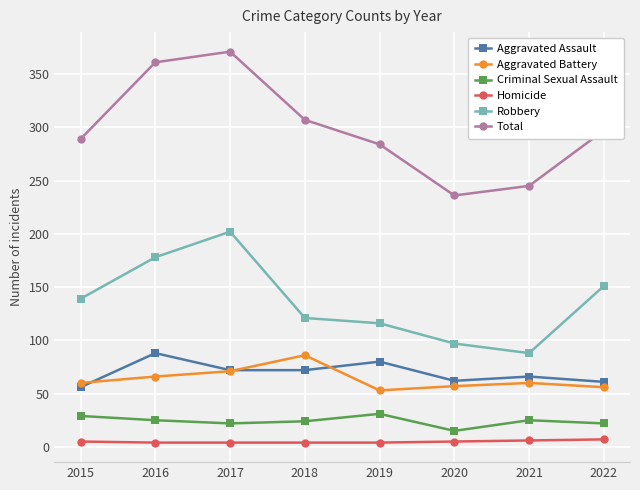

True or false: Robbery and Homicide intersect in this chart.

False